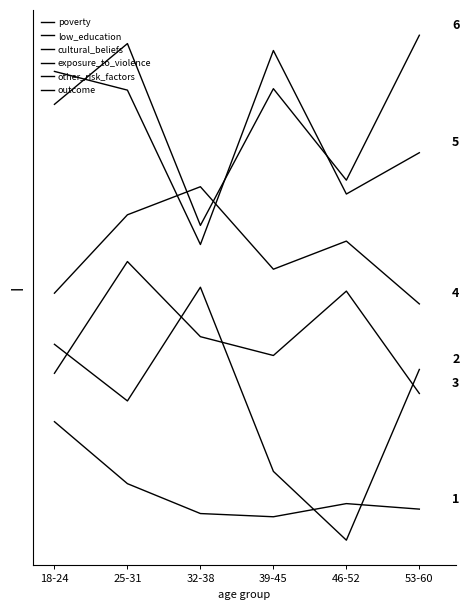

What is the difference between the maximum and second lowest values in the poverty series?

0.3